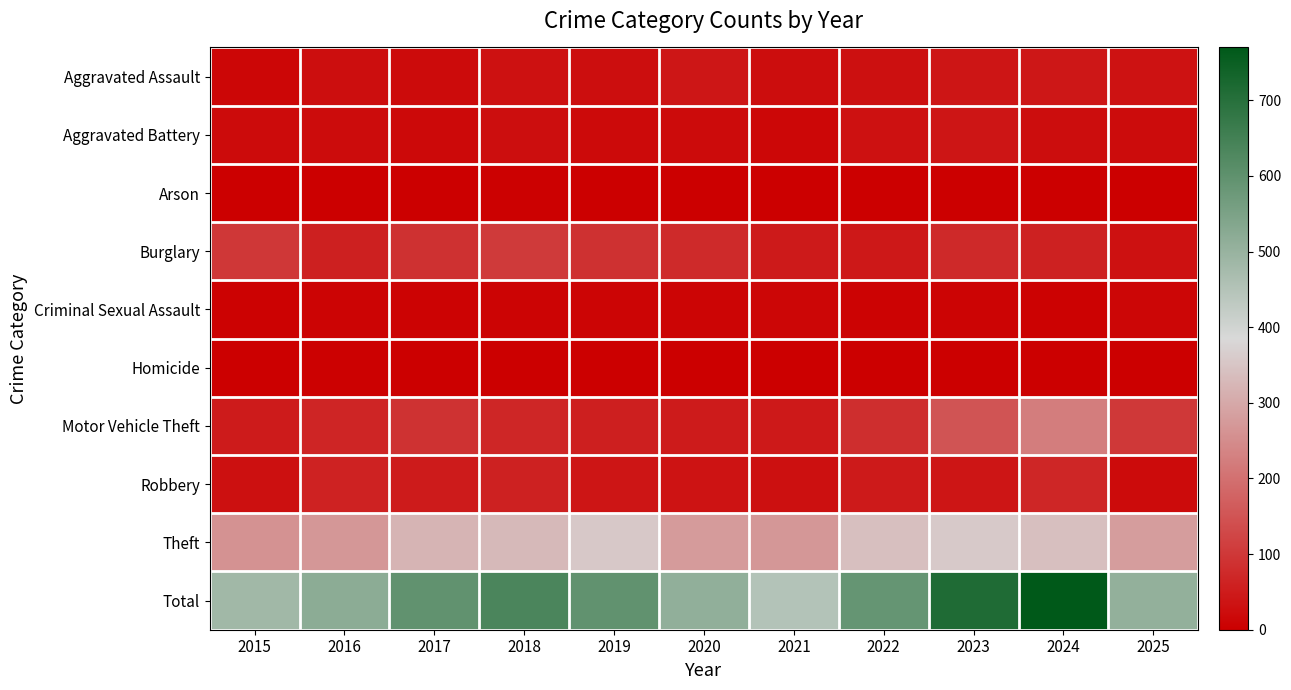

Which series has the largest range (max minus min)?

Total